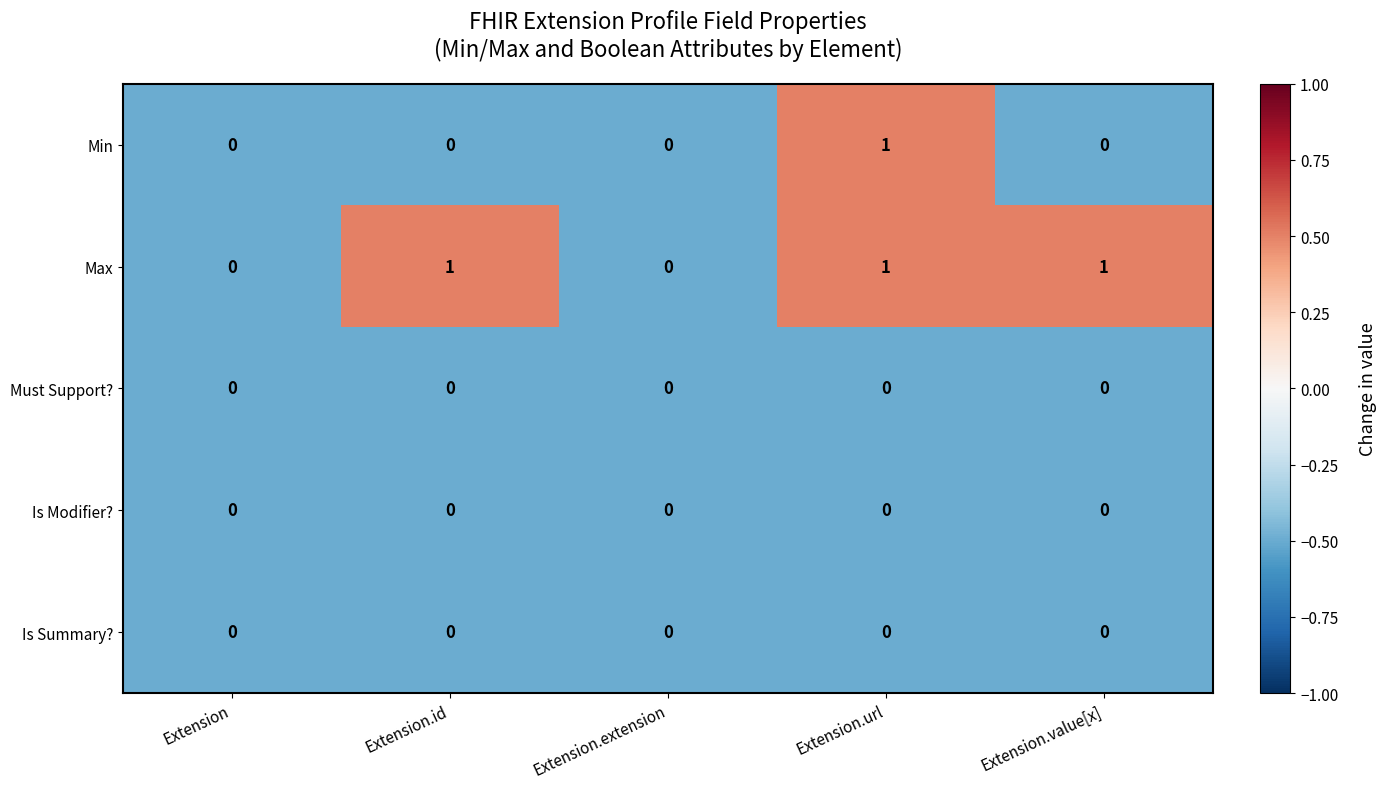

What is the sum of all Max values?

3